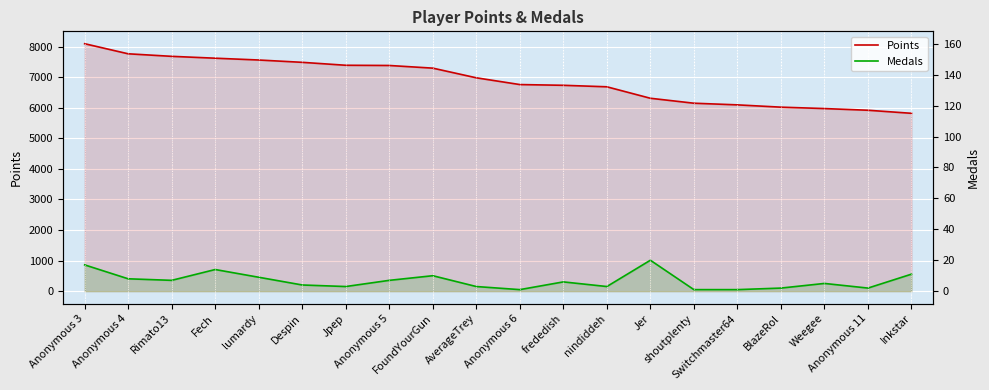

True or false: Points and Medals intersect in this chart.

False